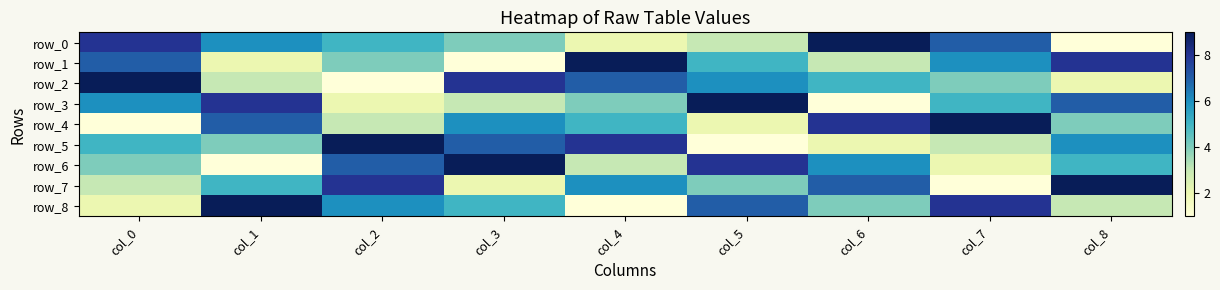

Reading left to right, list all the values displayed in this chart.

row_0: 8	6	5	4	2	3	9	7	1
row_1: 7	2	4	1	9	5	3	6	8
row_2: 9	3	1	8	7	6	5	4	2
row_3: 6	8	2	3	4	9	1	5	7
row_4: 1	7	3	6	5	2	8	9	4
row_5: 5	4	9	7	8	1	2	3	6
row_6: 4	1	7	9	3	8	6	2	5
row_7: 3	5	8	2	6	4	7	1	9
row_8: 2	9	6	5	1	7	4	8	3